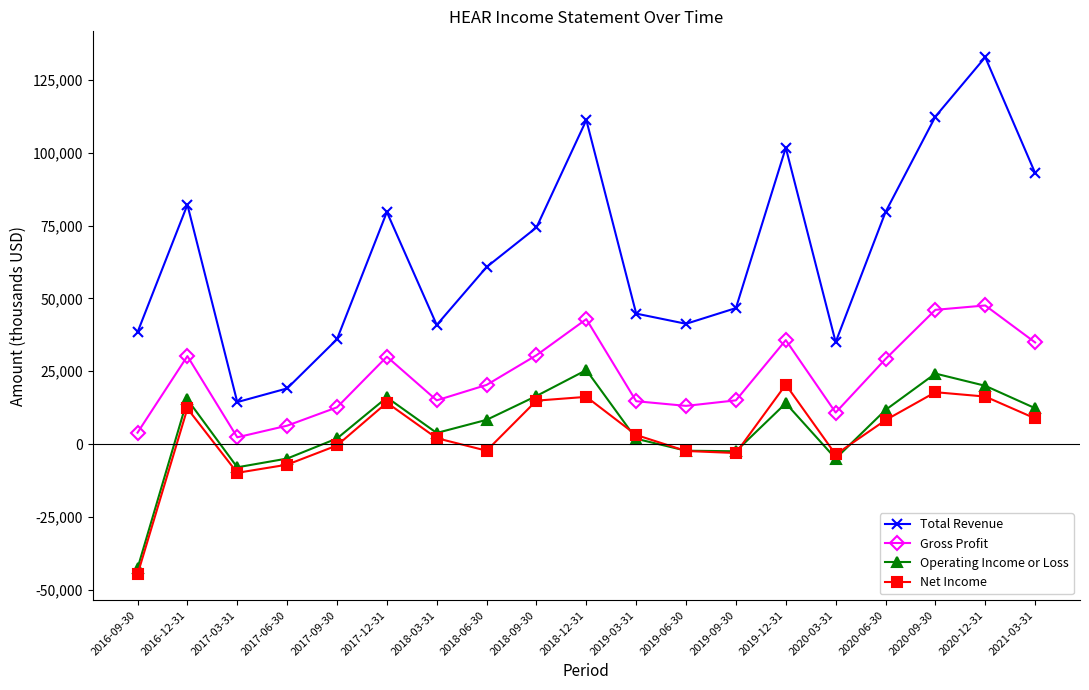

What is the sum of all Gross Profit values?

441100